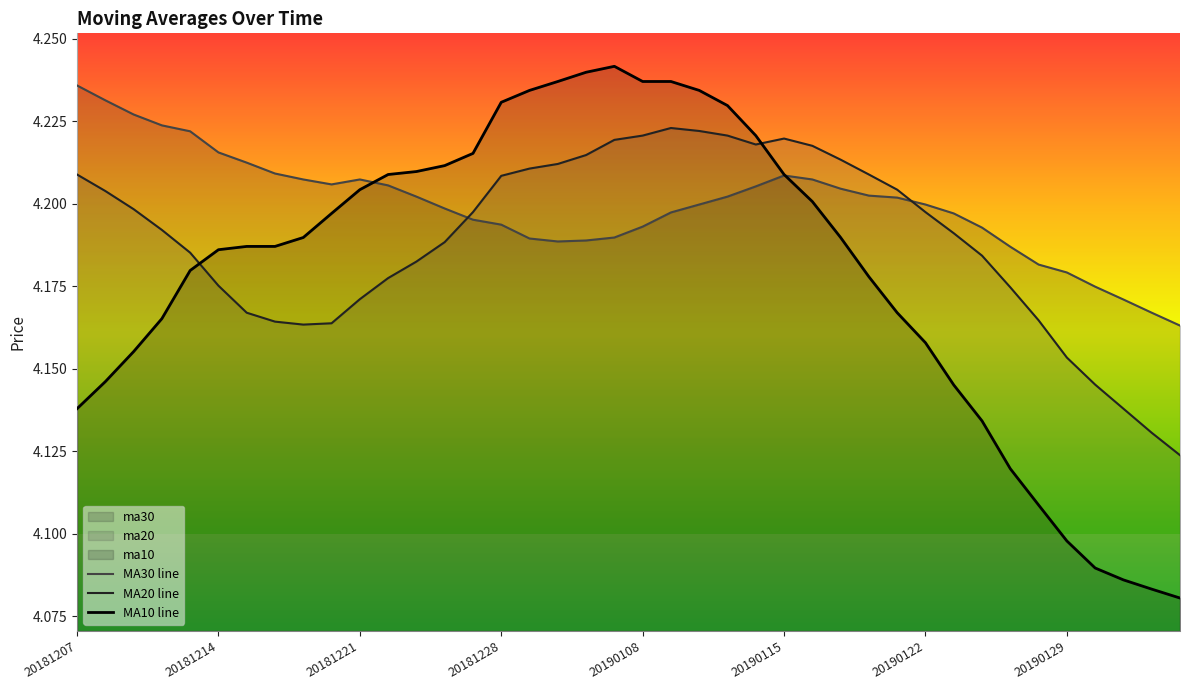

The value of ma10 at 20181213 is 4.2. True or false?

True